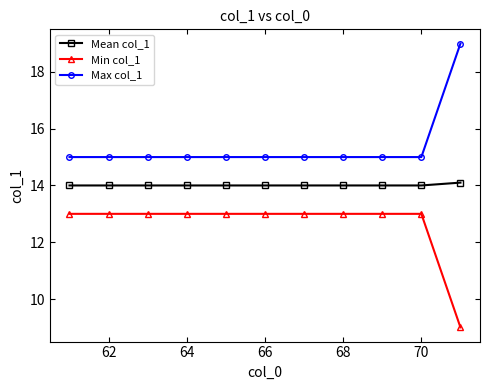

Reading right to left, what are all the values shown in this chart?

Mean col_1: 14.1	14.0	14.0	14.0	14.0	14.0	14.0	14.0	14.0	14.0	14.0
Min col_1: 9.0	13.0	13.0	13.0	13.0	13.0	13.0	13.0	13.0	13.0	13.0
Max col_1: 19.0	15.0	15.0	15.0	15.0	15.0	15.0	15.0	15.0	15.0	15.0